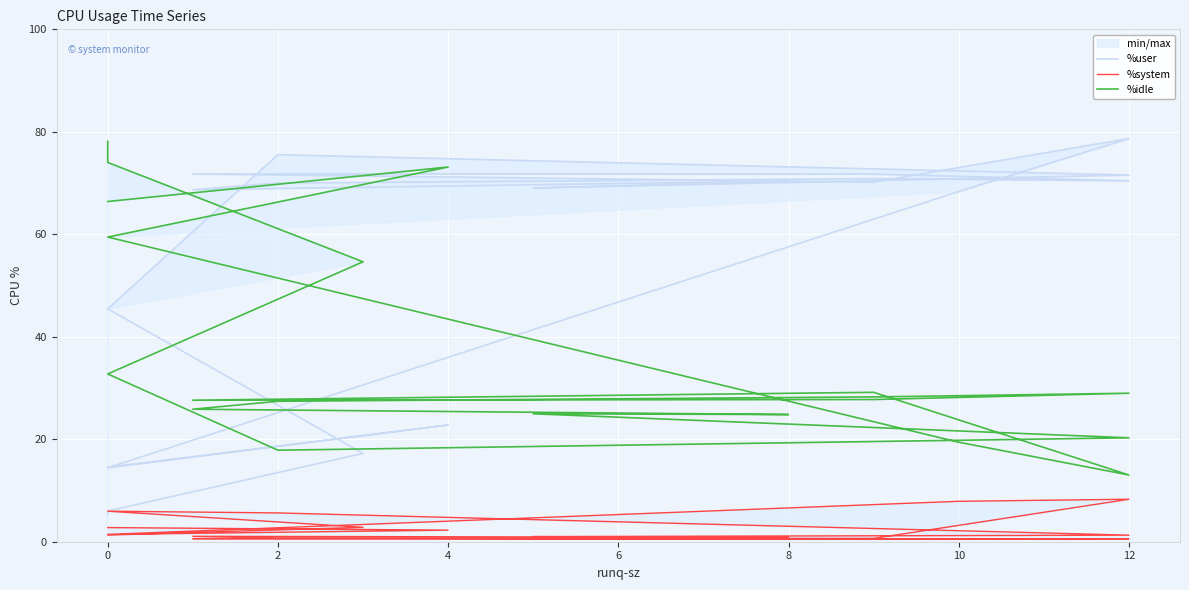

Rank the series at 0 from highest to lowest value.

%idle, %user, %system